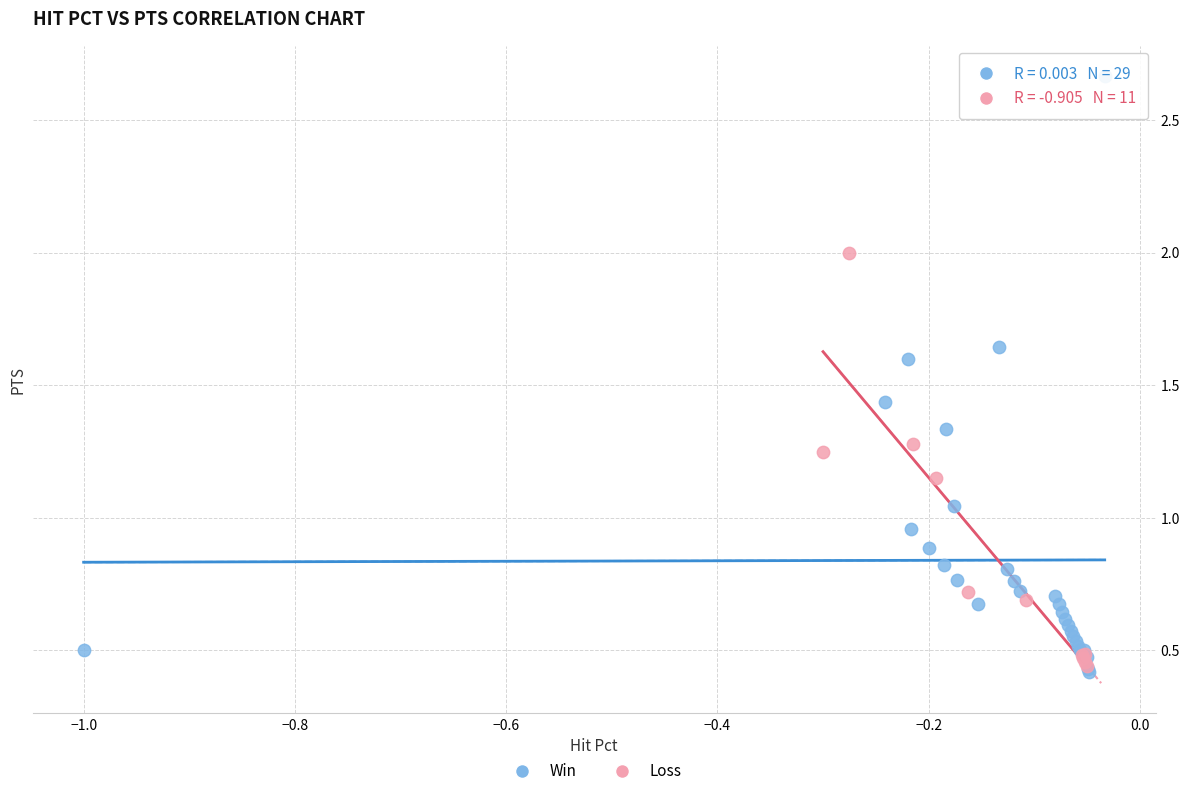

What are all the series names shown in the legend?

Win, Loss